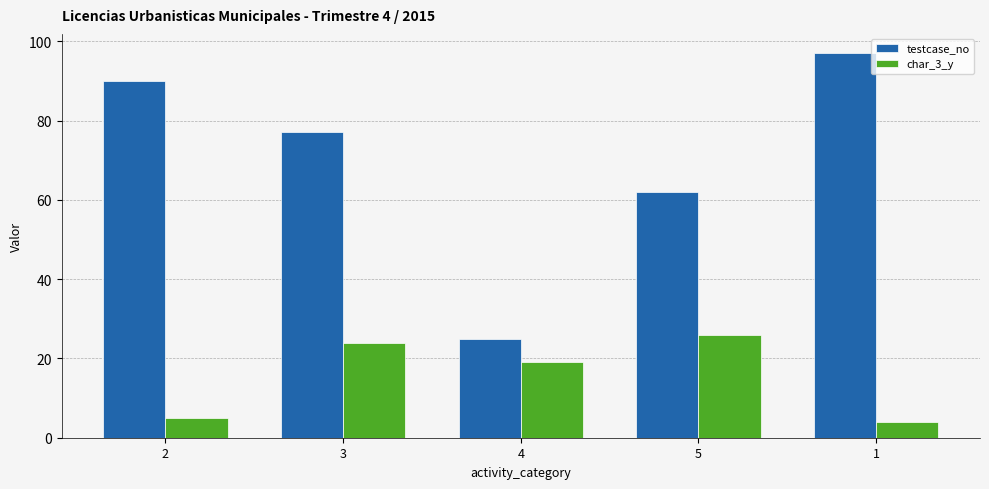

What is the sum of all char_3_y values?

78